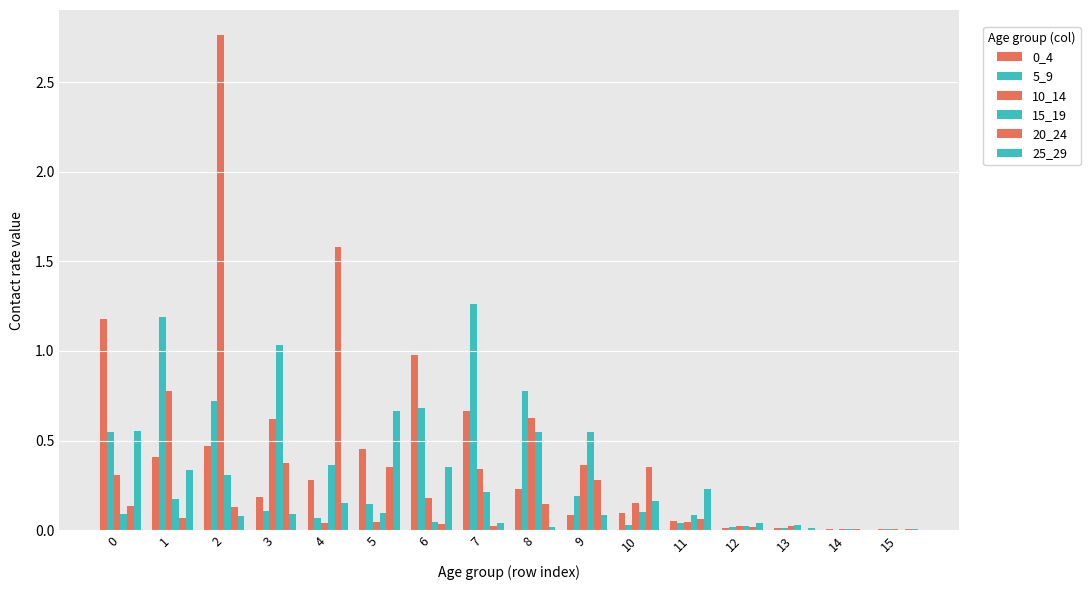

Which series has the largest total across all categories?

10_14